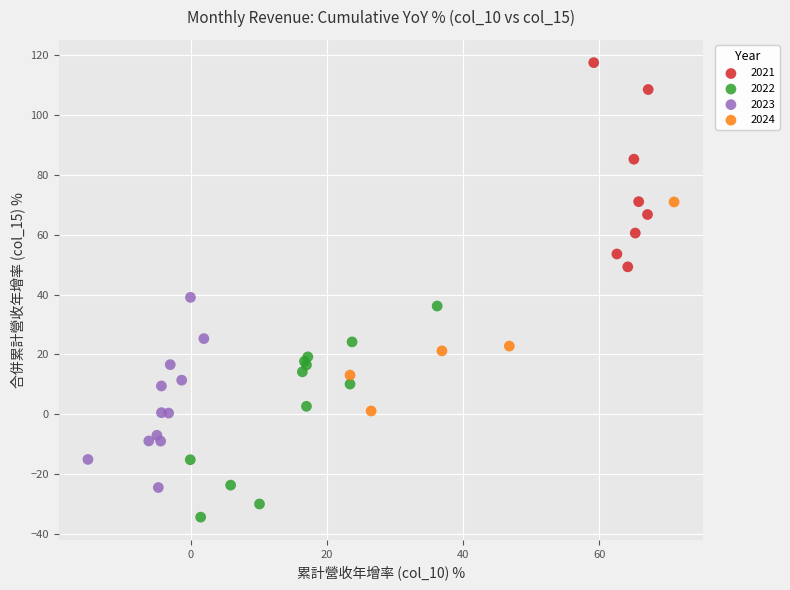

Which series contains the highest Y value?

2021